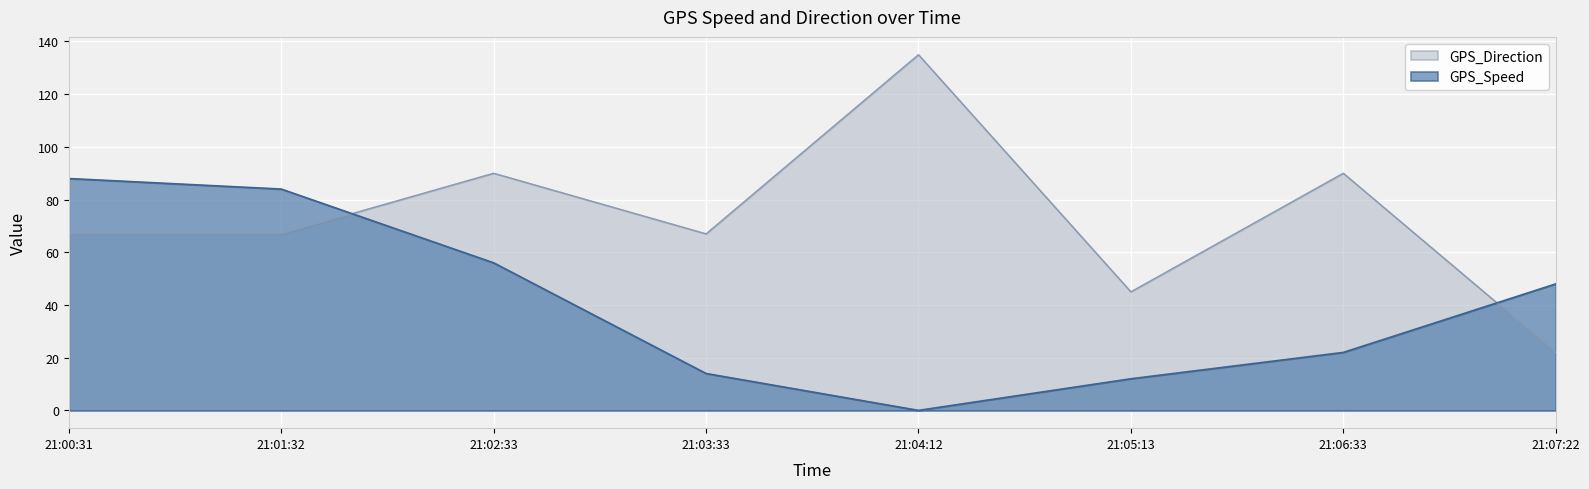

Reading left to right, extract all data points from this chart.

GPS_Speed: 88	84	56	14	0	12	22	48
GPS_Direction: 67	67	90	67	135	45	90	22